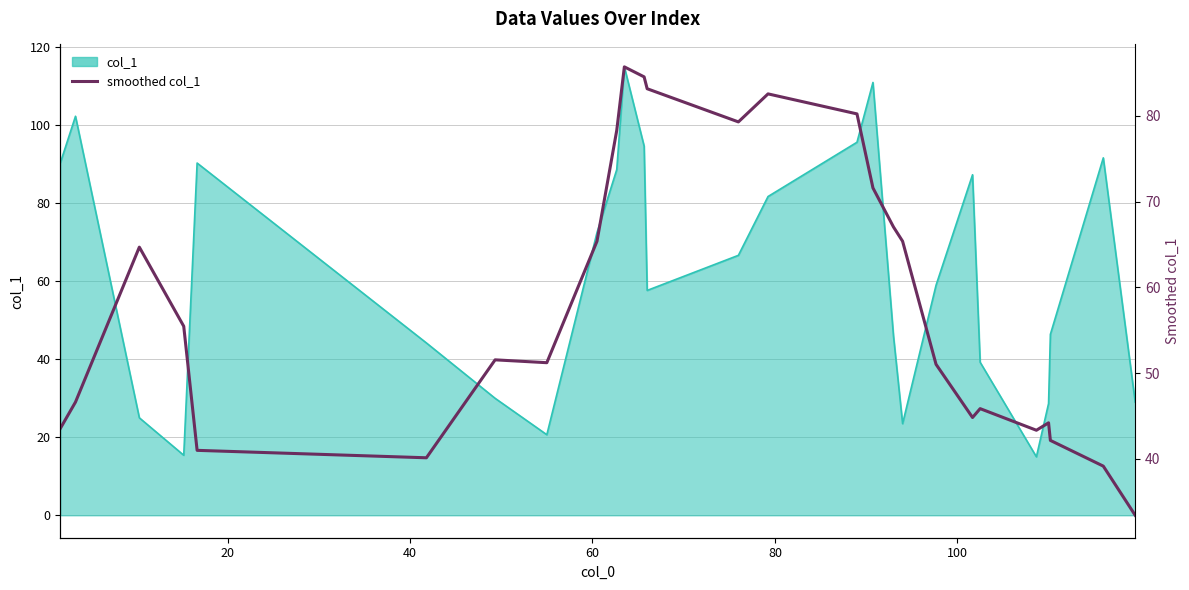

How many points are higher than both their immediate neighbors (excluding endpoints)?

6